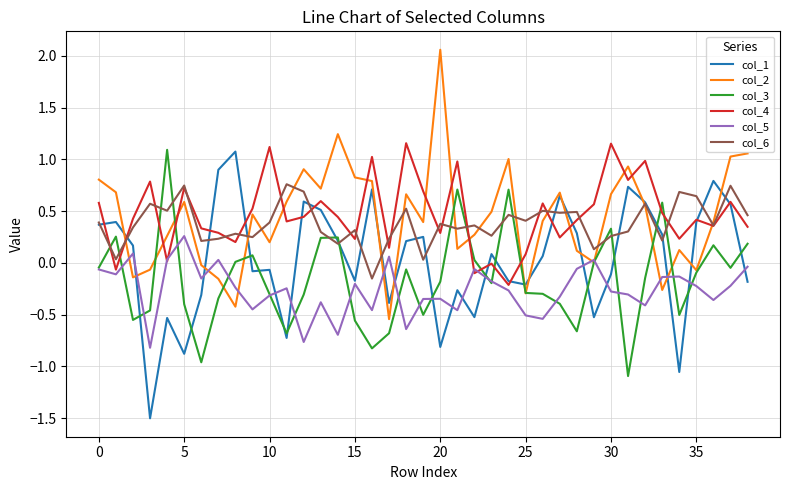

What is the smallest value displayed?

-1.5